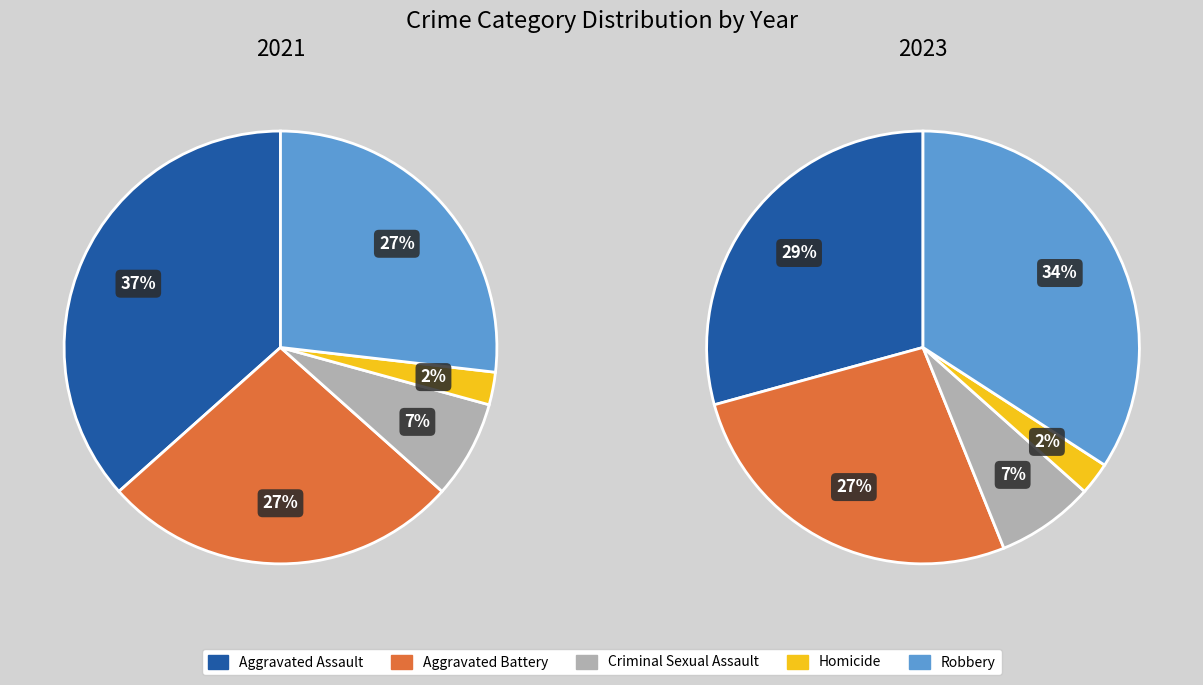

The Criminal Sexual Assault slice represents 1% of the pie. True or false?

False